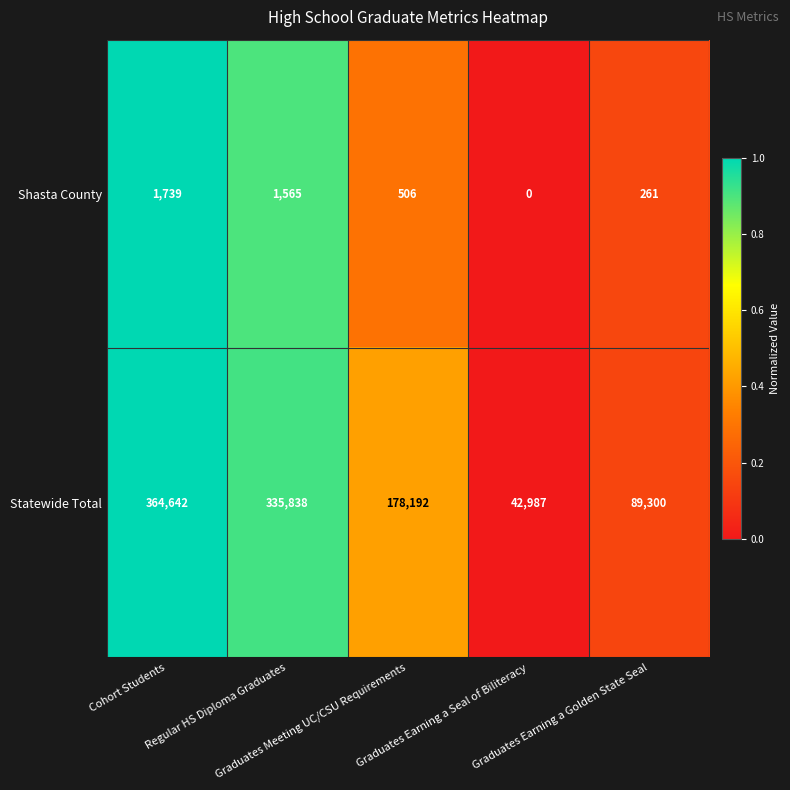

What is the difference between the maximum and minimum values in the Shasta County series?

1739